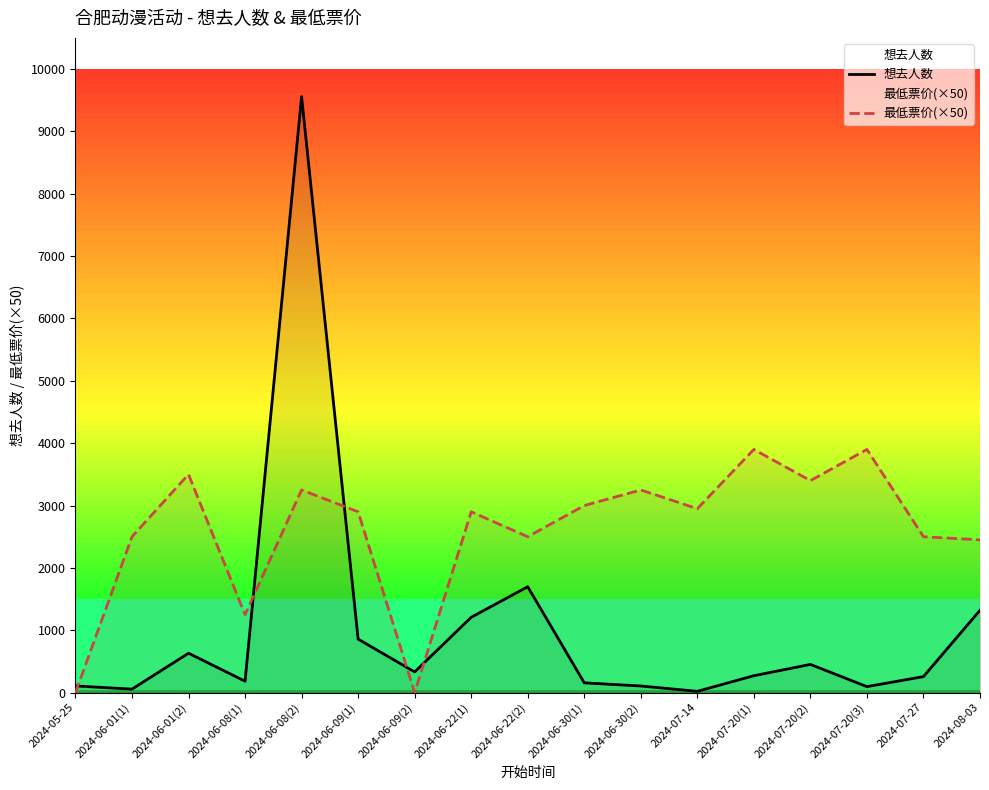

Is it true that 最低票价(×50) equals 2419 at 2024-05-25?

False